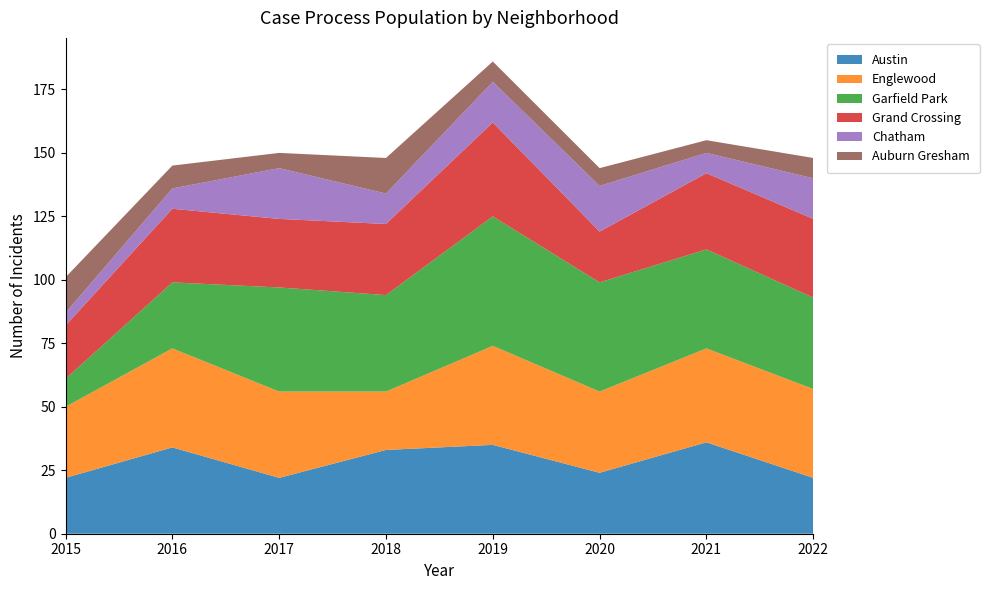

Reading left to right, list all the values displayed in this chart.

Austin: 22	34	22	33	35	24	36	22
Englewood: 28	39	34	23	39	32	37	35
Garfield Park: 11	26	41	38	51	43	39	36
Grand Crossing: 21	29	27	28	37	20	30	31
Chatham: 5	8	20	12	16	18	8	16
Auburn Gresham: 14	9	6	14	8	7	5	8